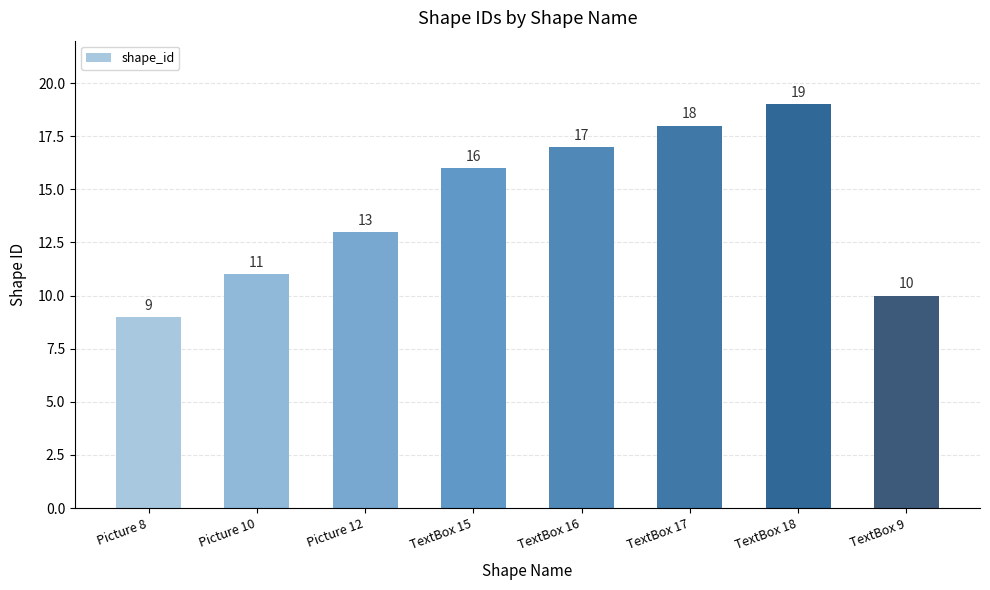

What is the maximum value shown in the chart?

19